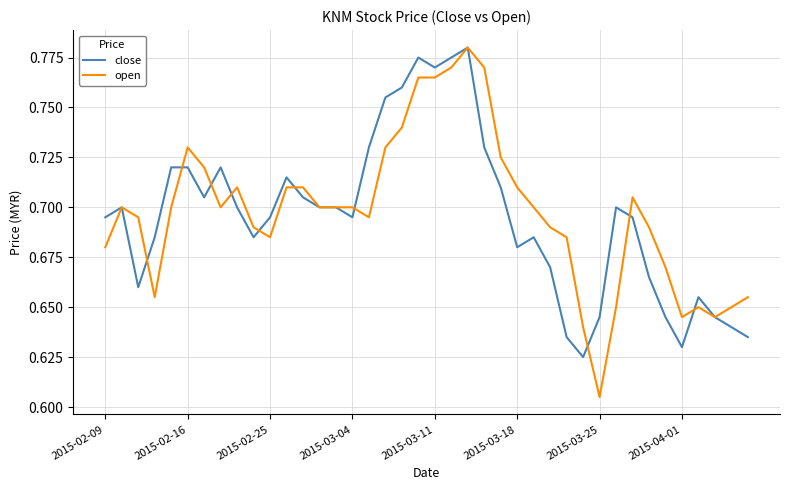

Which series has the widest spread of values?

open